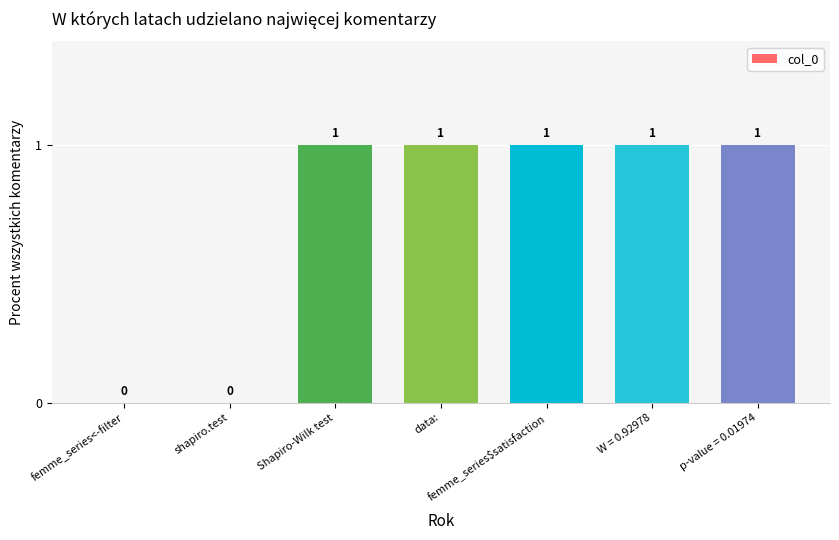

What is the sum of all values?

5